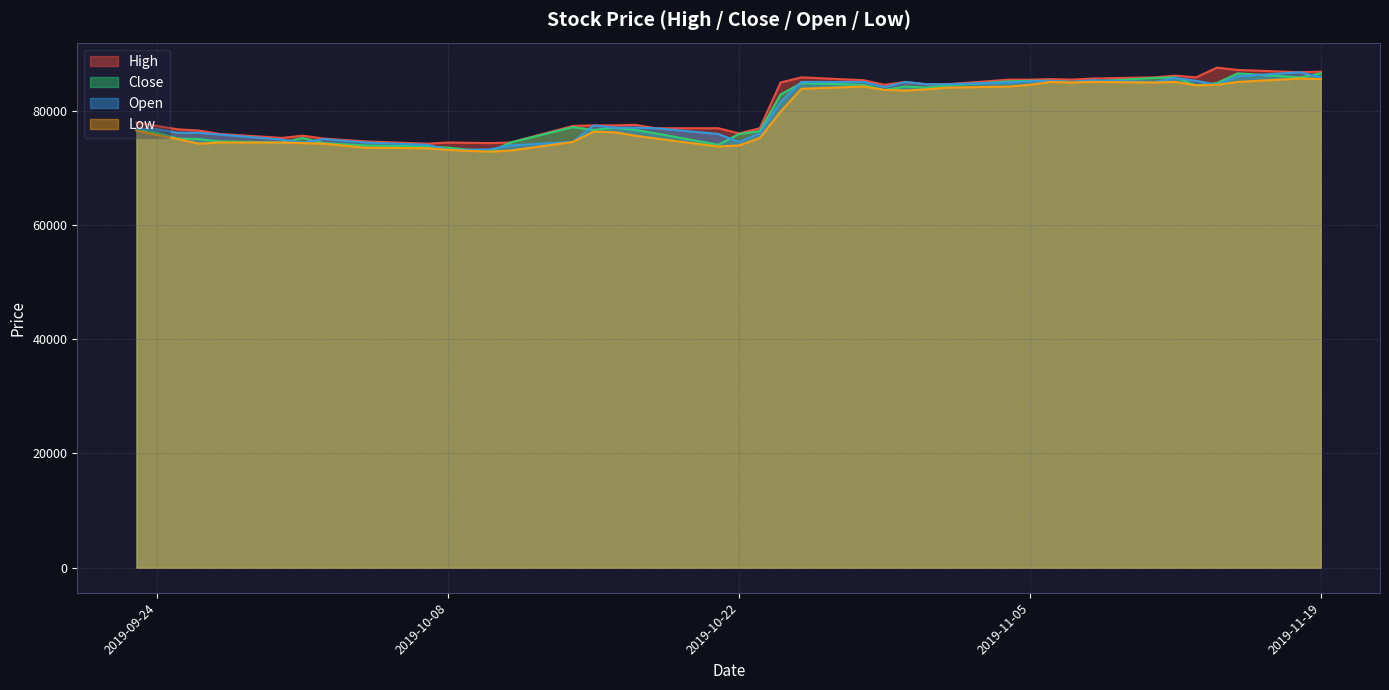

How many intersections are there between Open and Close?

14